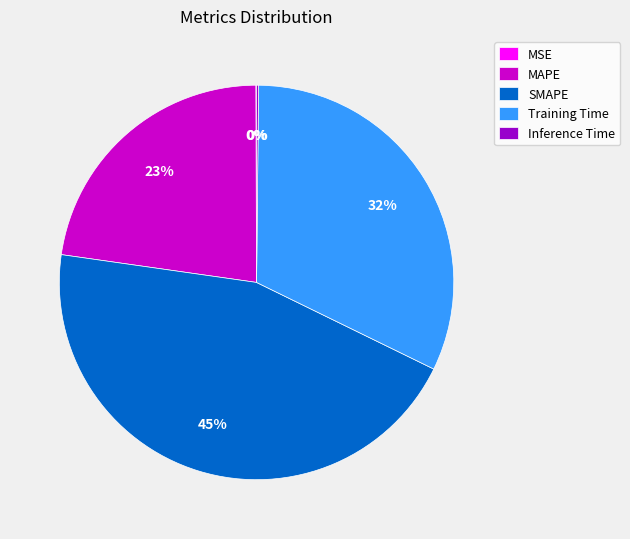

The SMAPE slice represents 45% of the pie. True or false?

True